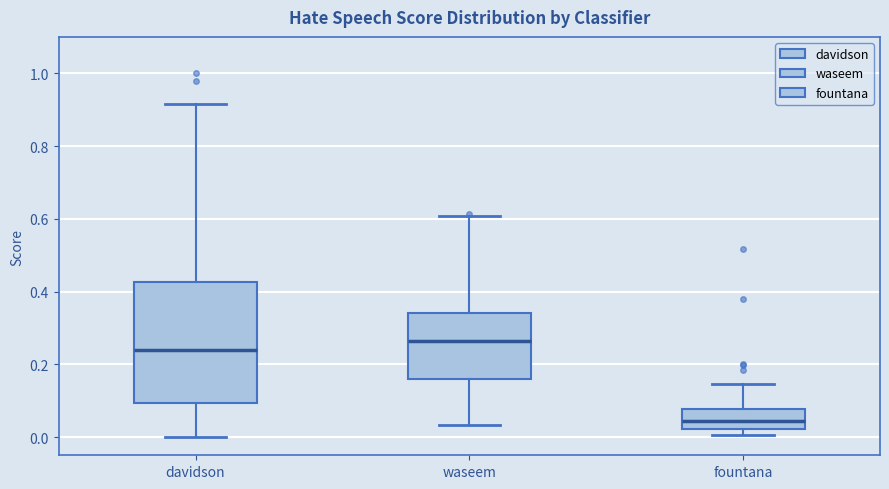

Comparing the boxes themselves (not the whiskers), which one is the tallest?

davidson